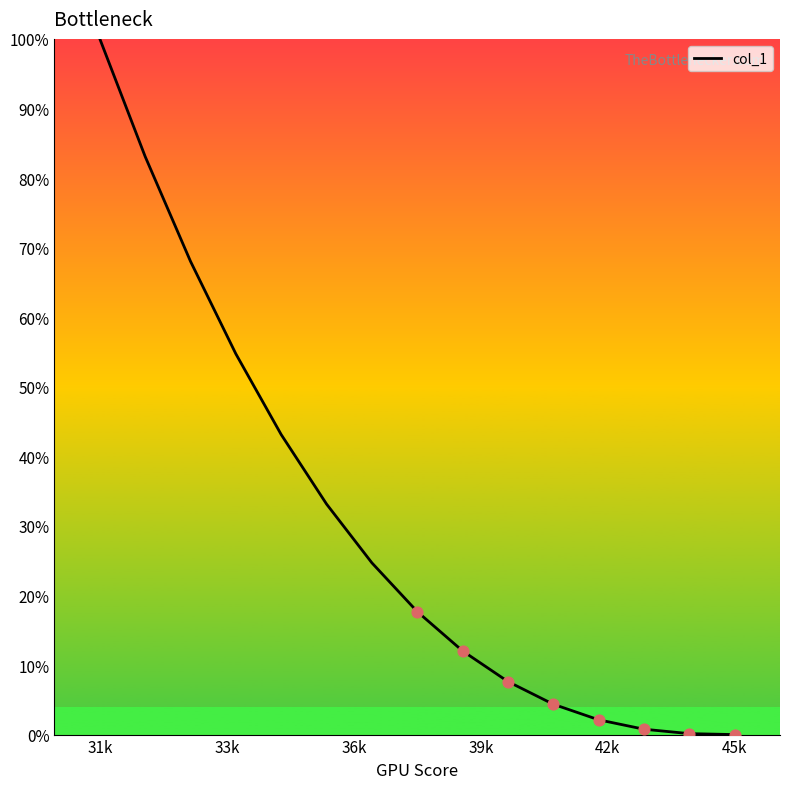

What is the maximum value shown in the chart?

100.0